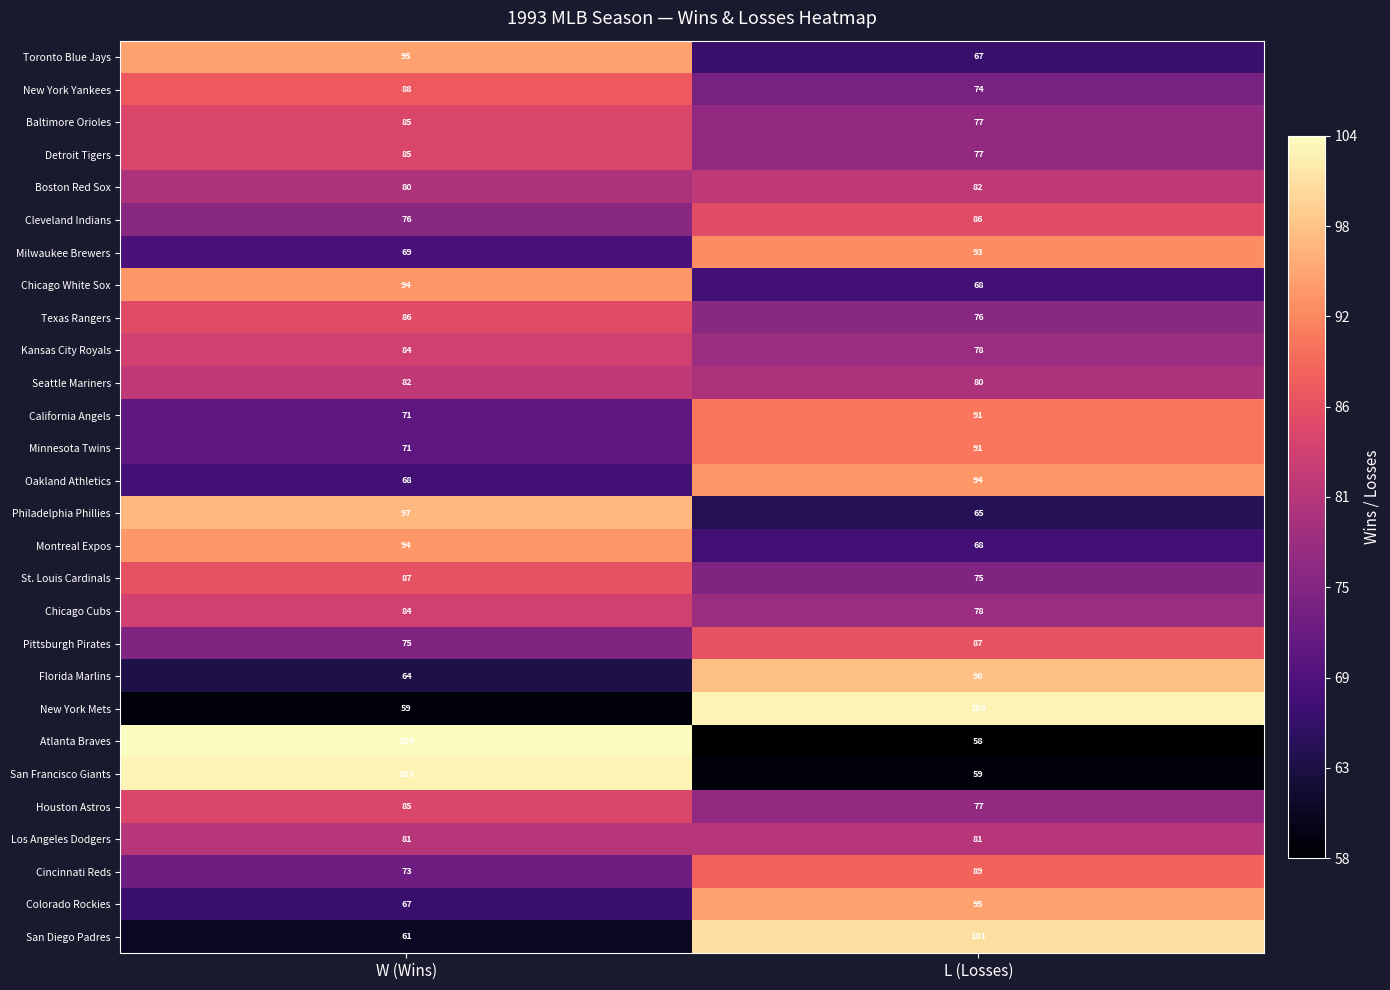

What is the average value of the New York Mets series?

81